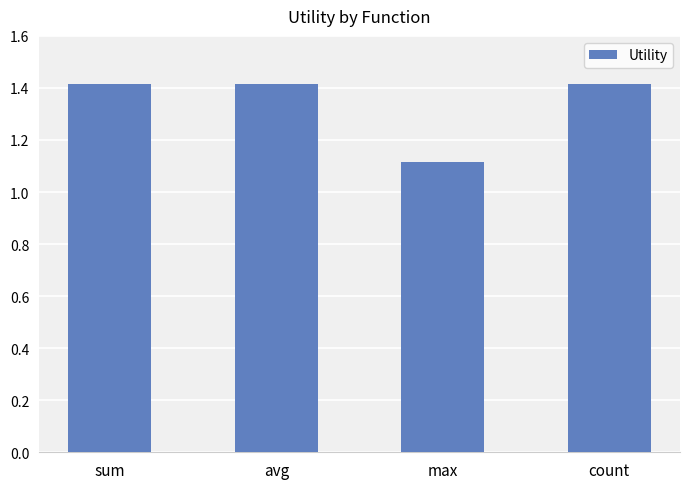

What is the label of the 4th bar from the left?

count